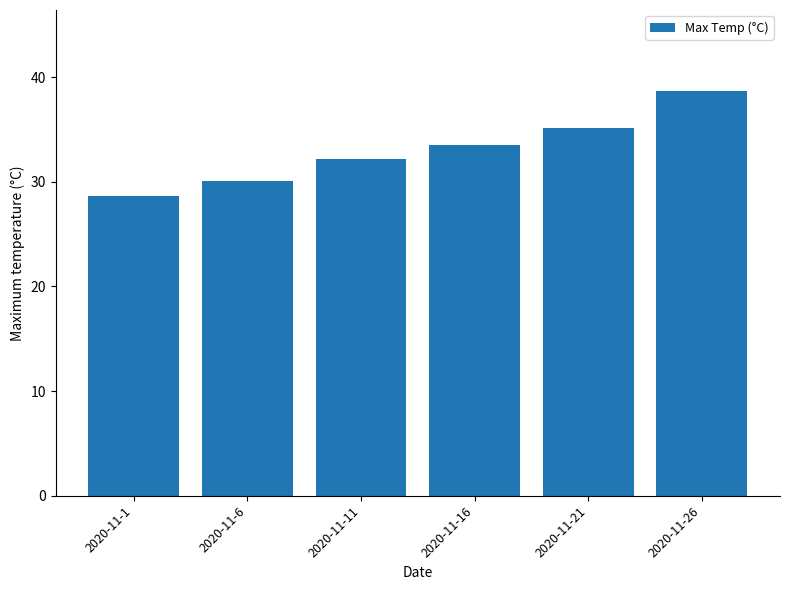

Read the value at 2020-11-6.

30.0